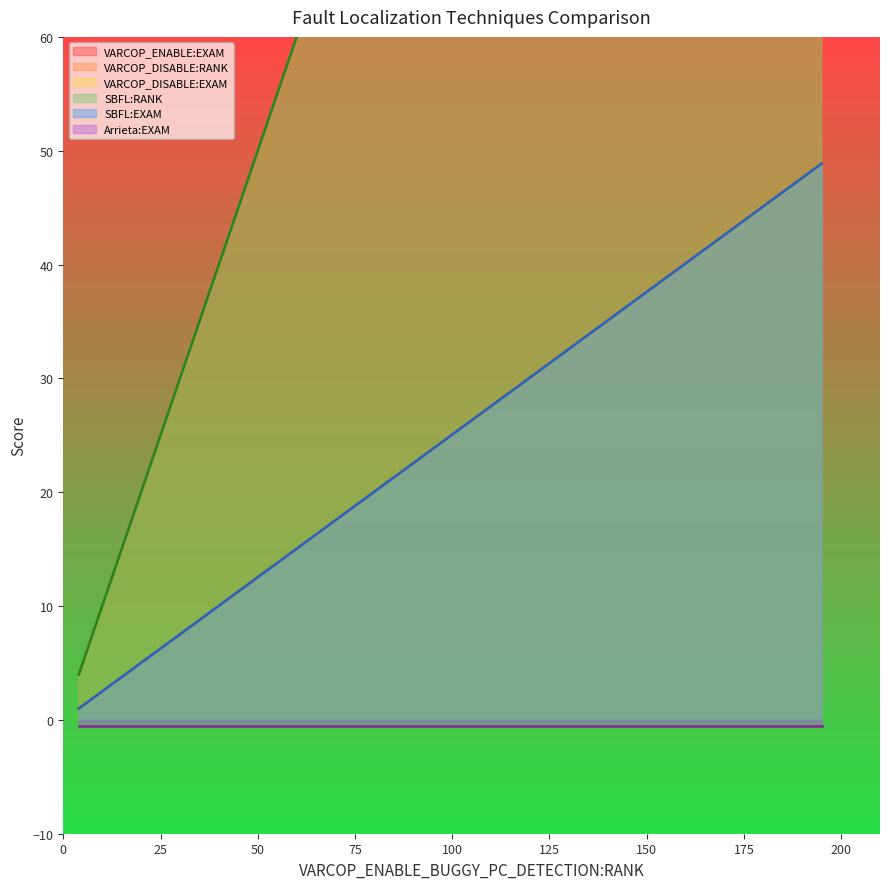

Does the chart have visible grid lines?

No